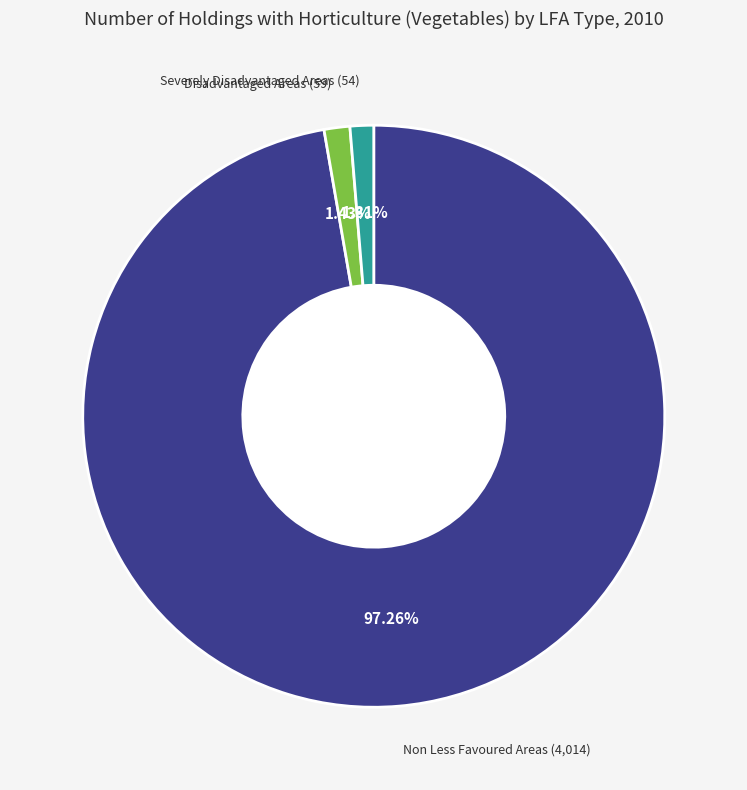

Does any single category account for the majority?

Yes